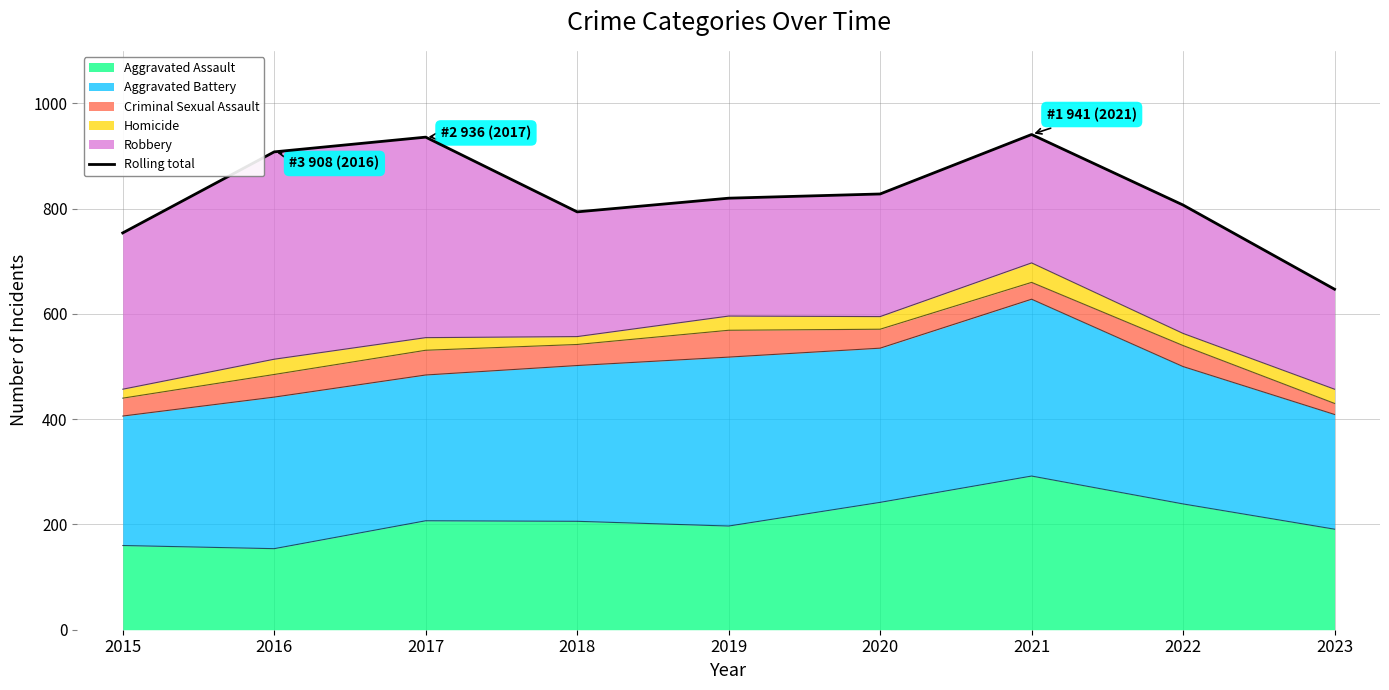

What is the change in value from 2020 to 2021?

+113